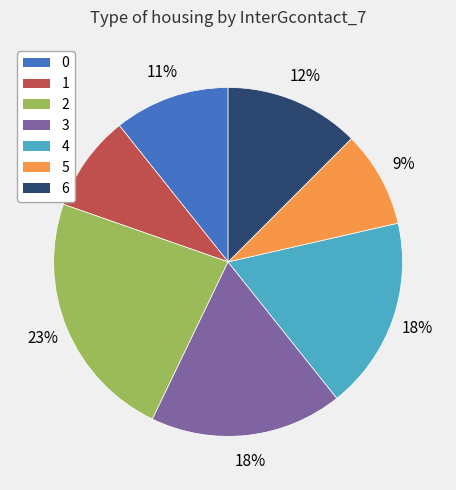

How many segments does this pie chart have?

7